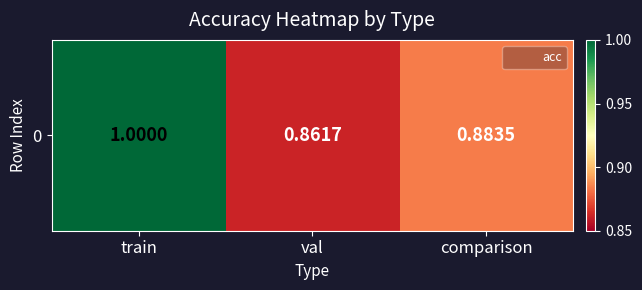

At which category does the chart reach its peak across all series?

train